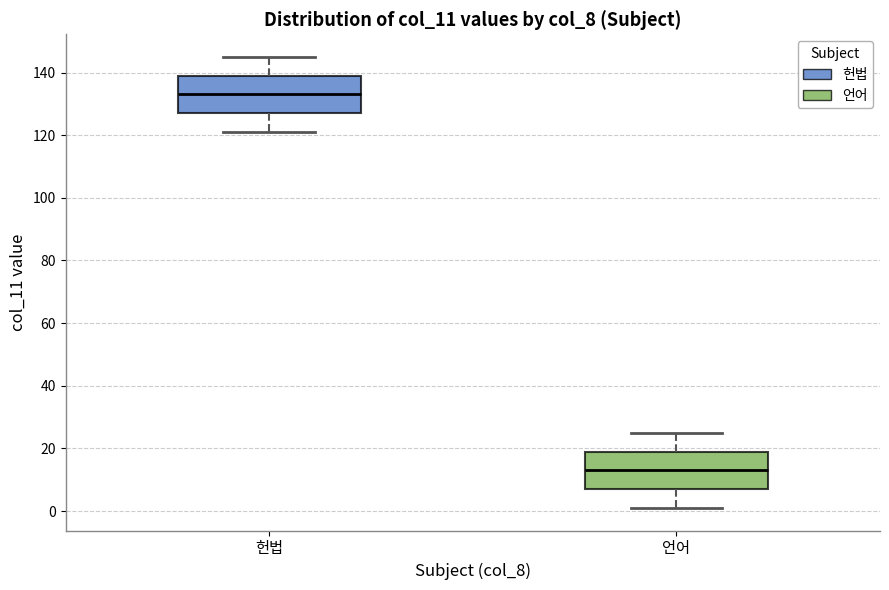

Which box has the highest median line?

헌법